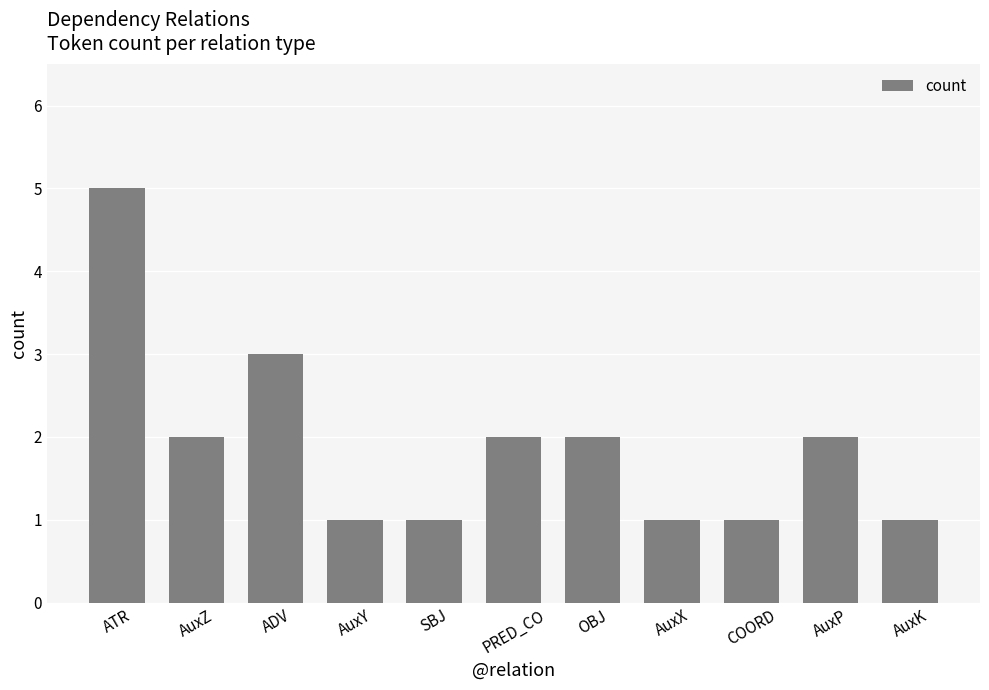

Is it true that the value at ADV is 4?

False